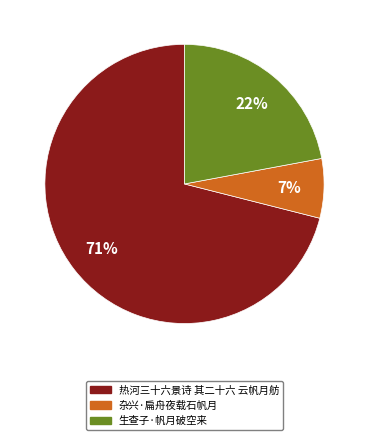

Is it true that 杂兴·扁舟夜载石帆月 is 20% of the pie?

False